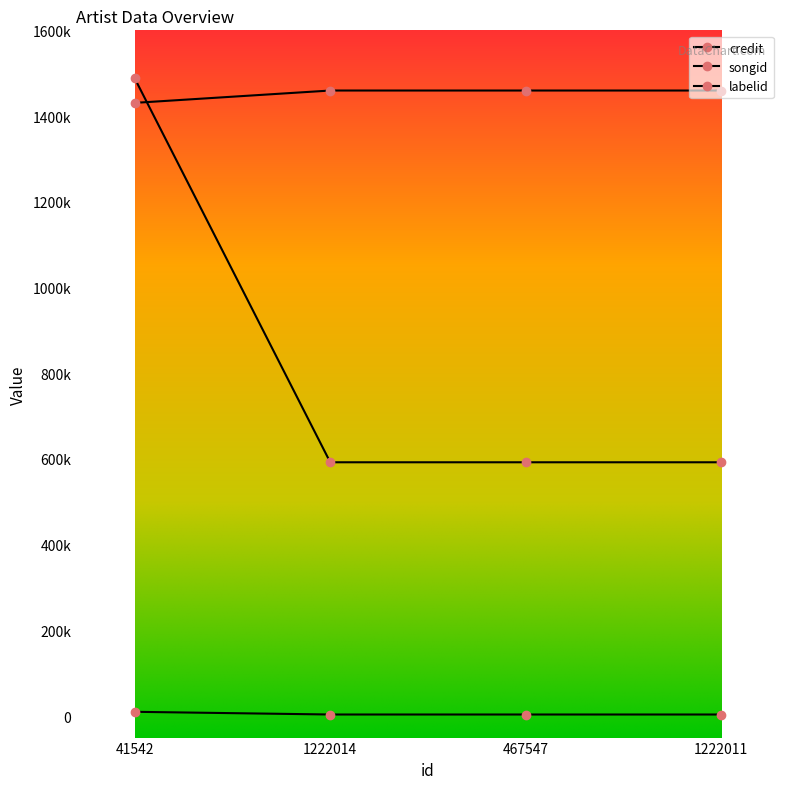

Reading right to left, list all the values displayed in this chart.

credit: 1459583	1459583	1459583	1430782
songid: 592283	592283	592283	1488032
labelid: 3838	3838	3838	10146